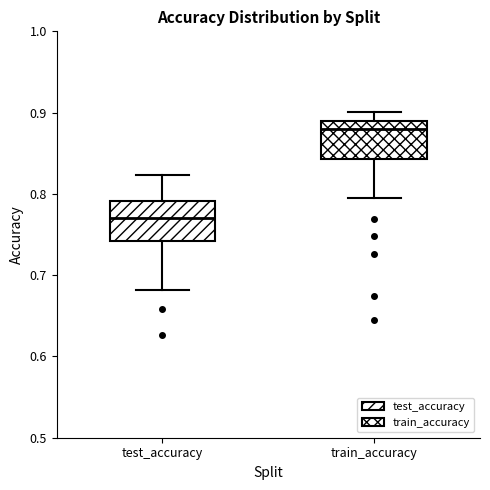

Where does the upper whisker of the box for test_accuracy end on the y-axis? The values are not printed on the chart, so give them approximately, as read against the axis.

0.82